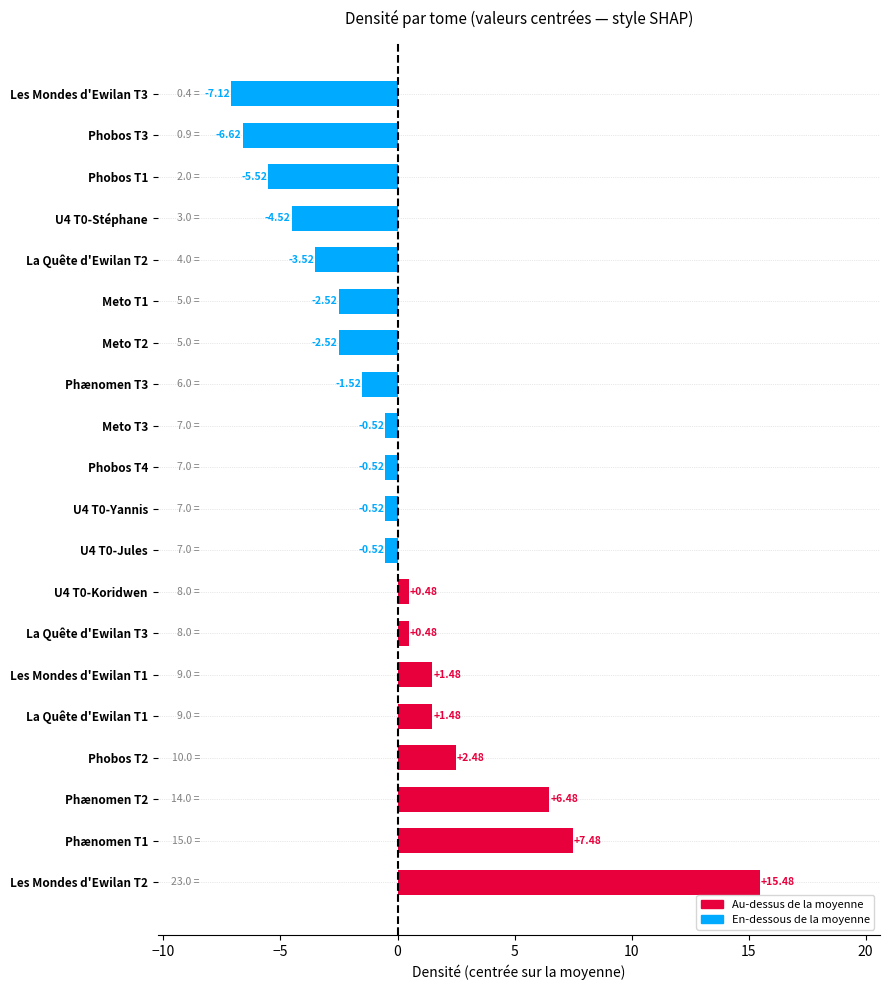

Between La Quête d'Ewilan T1 and Les Mondes d'Ewilan T2, which is larger?

Les Mondes d'Ewilan T2